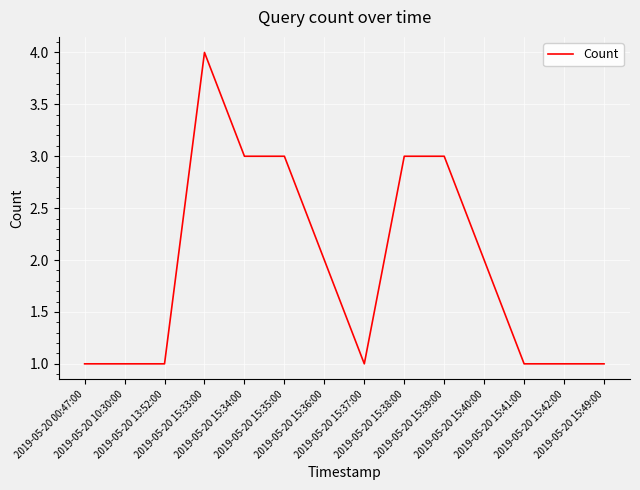

What is the average value?

2